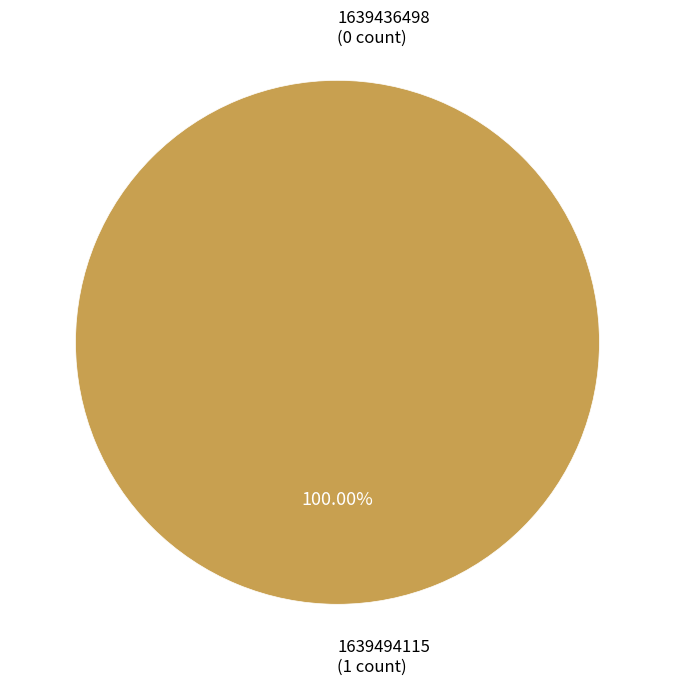

To the nearest percent, what is the difference between the 1639436498 and 1639494115 slice percentages?

100%